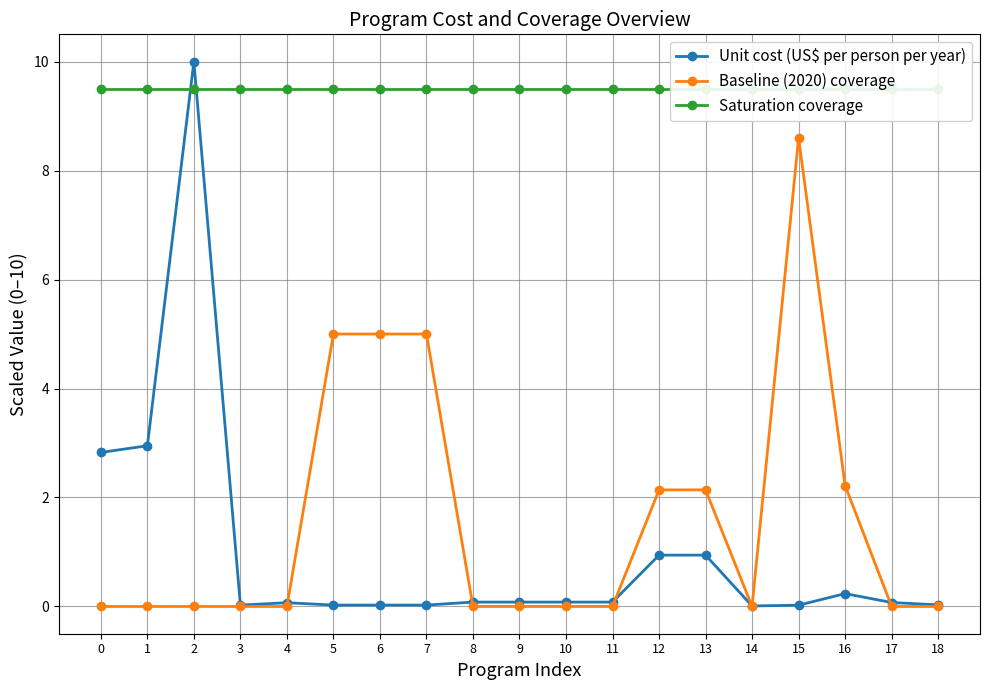

At 18, list the series in order from largest to smallest.

Saturation coverage, Unit cost (US$ per person per year), Baseline (2020) coverage